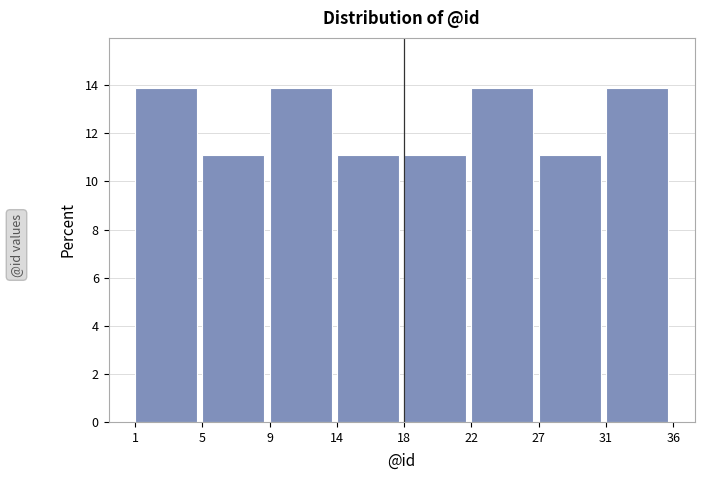

Reading right to left, extract all data points from this chart.

13.9	11.1	13.9	11.1	11.1	13.9	11.1	13.9